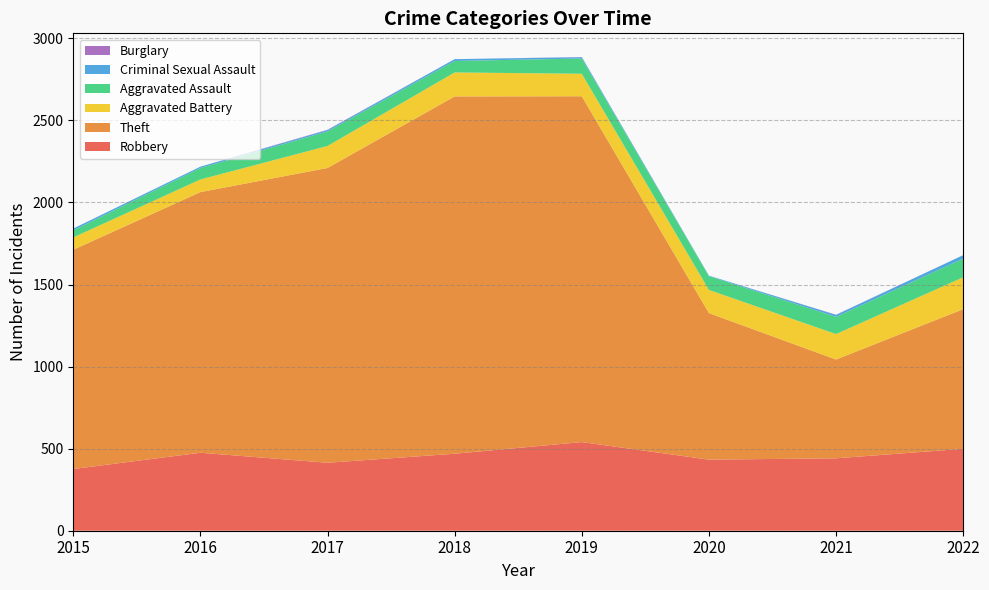

Reading left to right, extract all data points from this chart.

Robbery: 2015=376	2016=475	2017=414	2018=469	2019=540	2020=433	2021=441	2022=499
Theft: 2015=1336	2016=1588	2017=1796	2018=2177	2019=2107	2020=893	2021=602	2022=851
Aggravated Battery: 2015=75	2016=77	2017=134	2018=146	2019=137	2020=141	2021=155	2022=194
Aggravated Assault: 2015=43	2016=70	2017=89	2018=70	2019=93	2020=84	2021=105	2022=114
Criminal Sexual Assault: 2015=11	2016=8	2017=8	2018=11	2019=8	2020=3	2021=12	2022=21
Burglary: 2015=0	2016=0	2017=2	2018=0	2019=1	2020=0	2021=1	2022=0